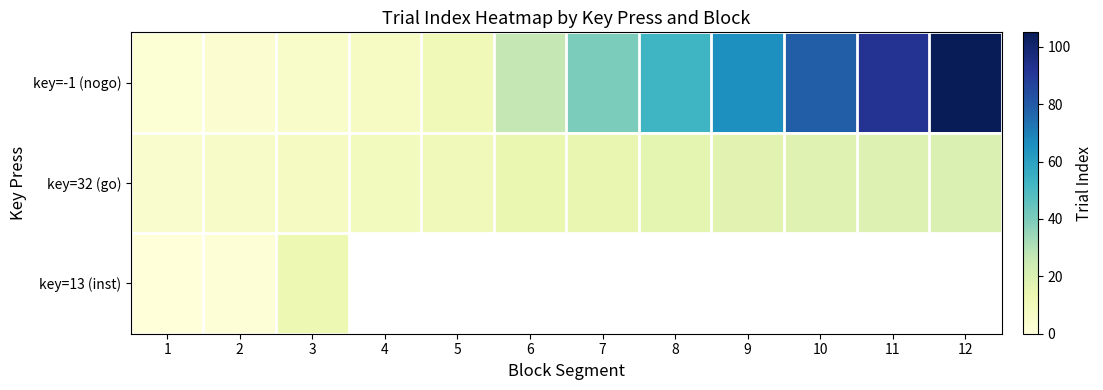

What is the maximum value shown in the chart?

105.0